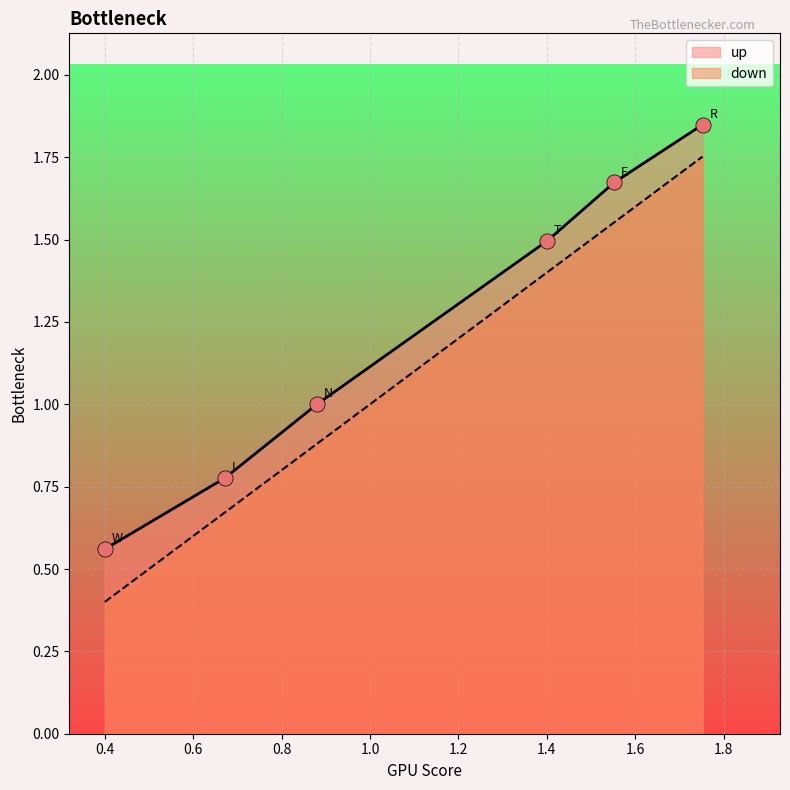

Which has a higher value, E or W?

E